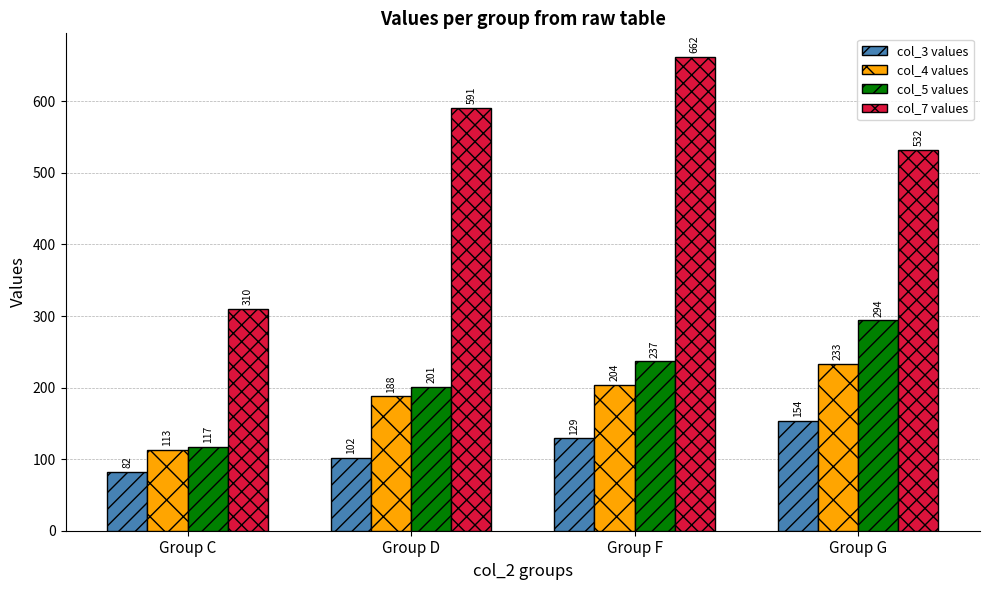

What is the value of the col_7 values bar at the 4th from the left?

532